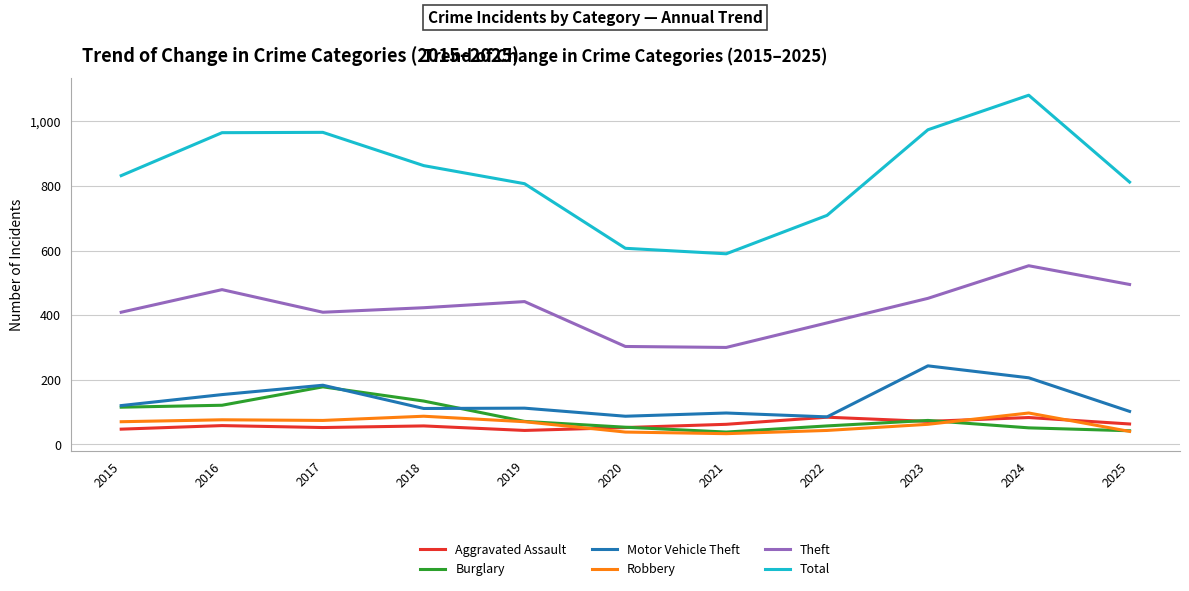

The Theft series shows 452 at 2023. True or false?

True